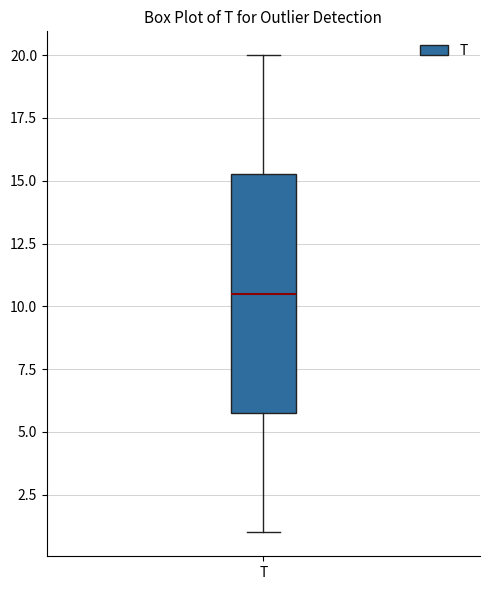

Where does the median line of the box for T sit on the y-axis? The values are not printed on the chart, so give them approximately, as read against the axis.

10.5